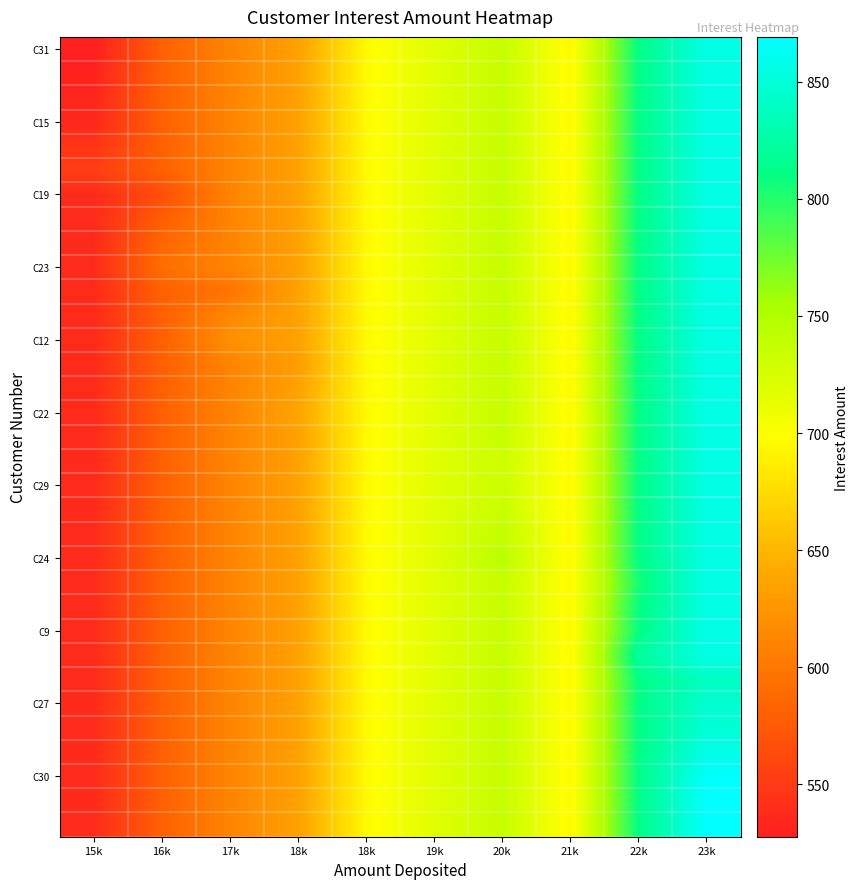

What is the greatest value displayed?

869.1